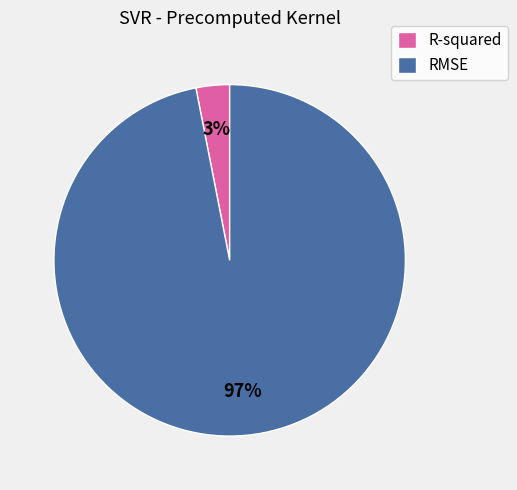

Is there a majority slice in this chart?

Yes